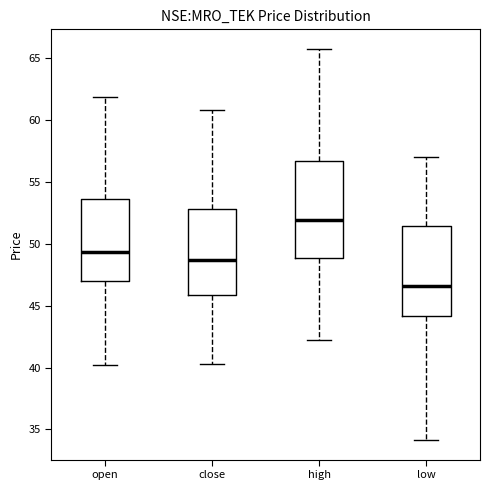

Reading left to right, read every box against the y-axis: the position of its median line, the range the box covers, and the ends of its whiskers. The values are not printed on the chart, so give them approximately, as read against the axis.

open: median 49.5, box 47.0 to 53.5, whiskers 40.0 to 62.0
close: median 48.5, box 46.0 to 53.0, whiskers 40.5 to 61.0
high: median 52.0, box 49.0 to 56.5, whiskers 42.5 to 65.5
low: median 46.5, box 44.0 to 51.5, whiskers 34.0 to 57.0